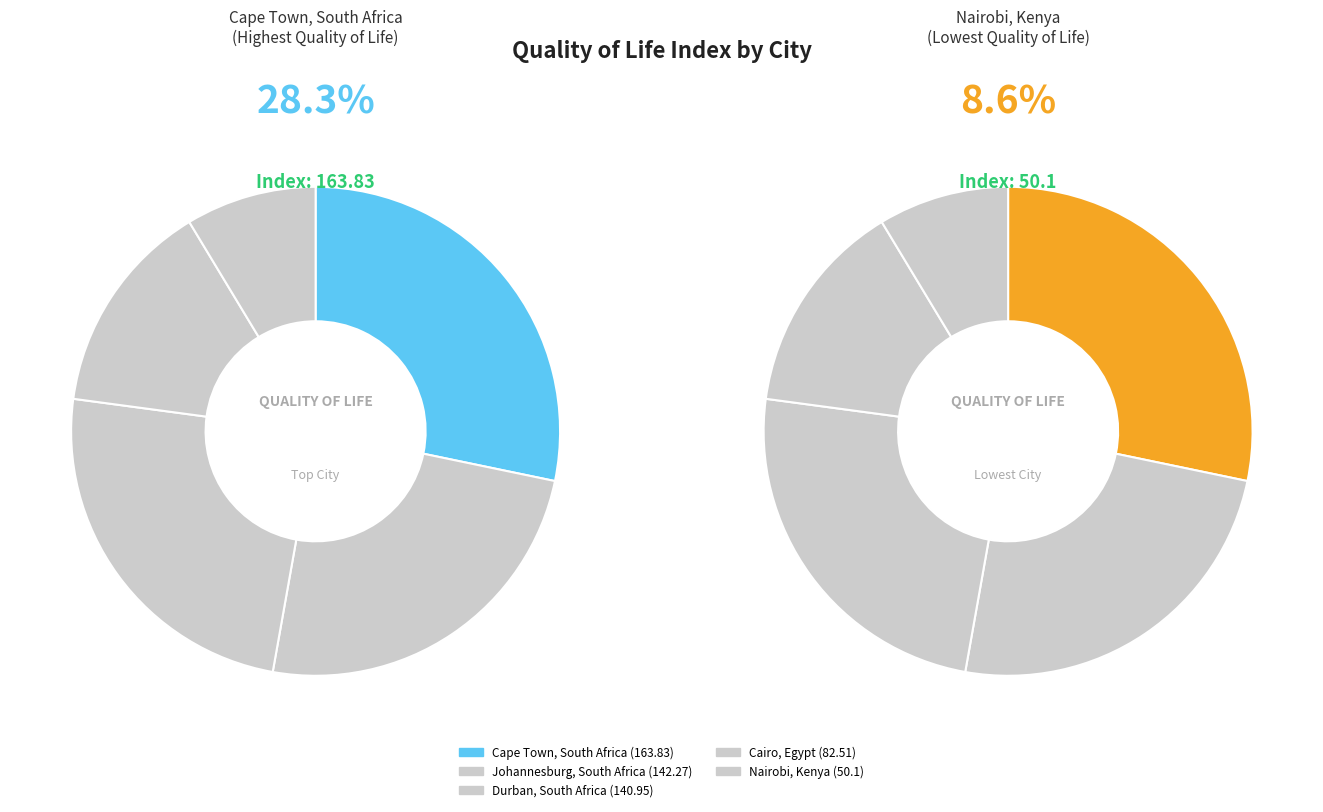

How many segments does this pie chart have?

5